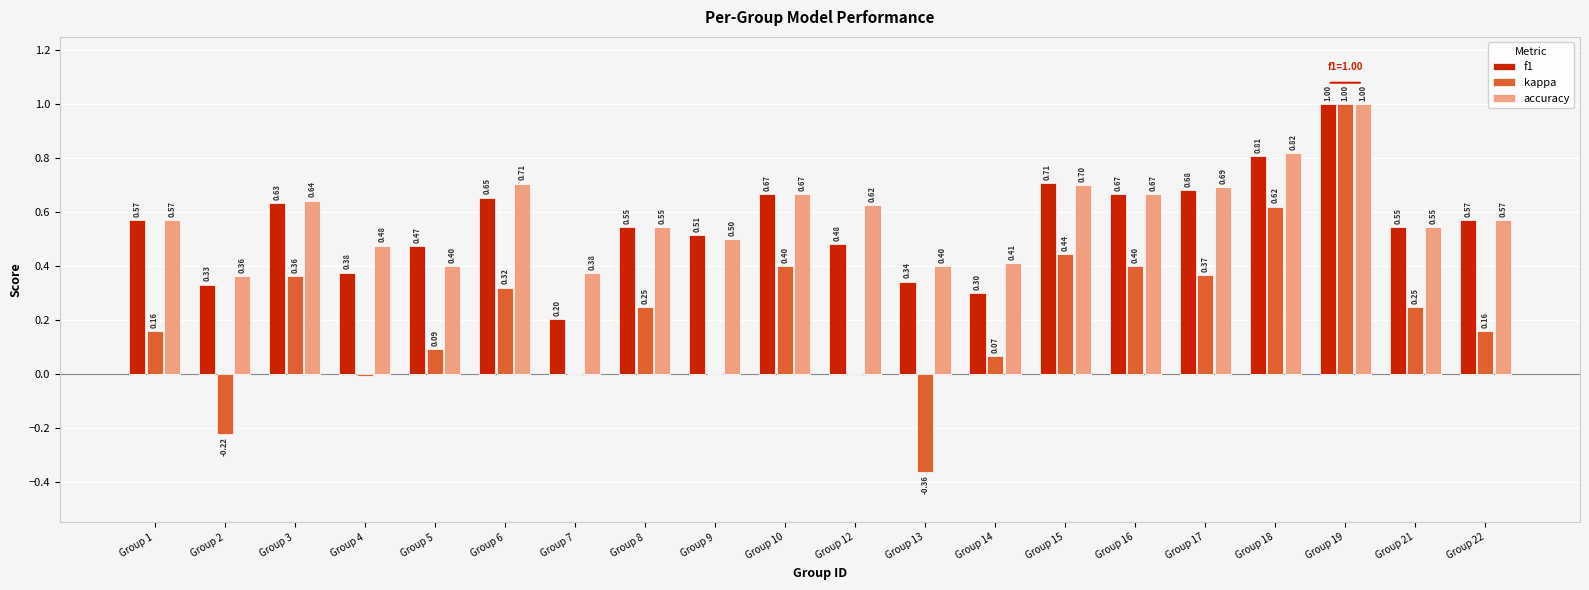

How many bars are there in total?

60